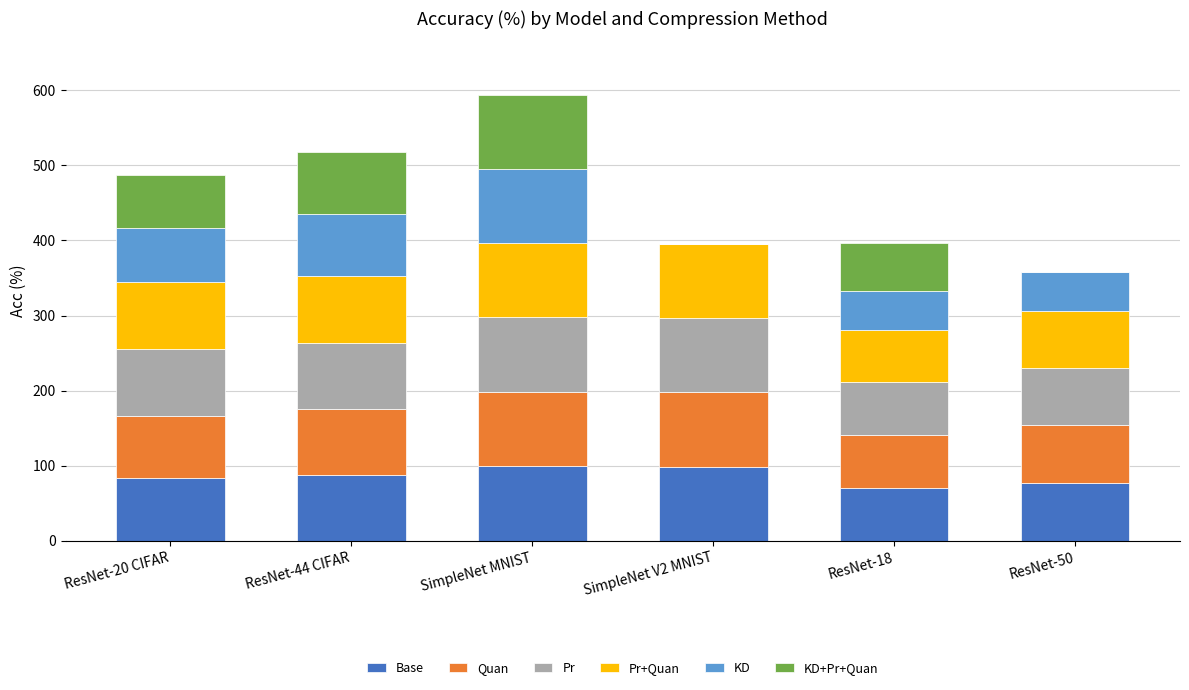

What are all the series names shown in the legend?

Base, Quan, Pr, Pr+Quan, KD, KD+Pr+Quan